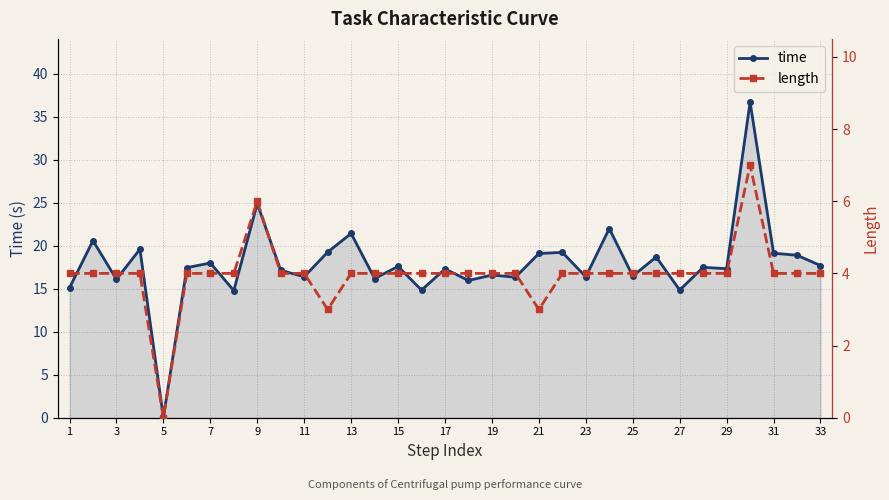

What is the maximum value for length?

7.0